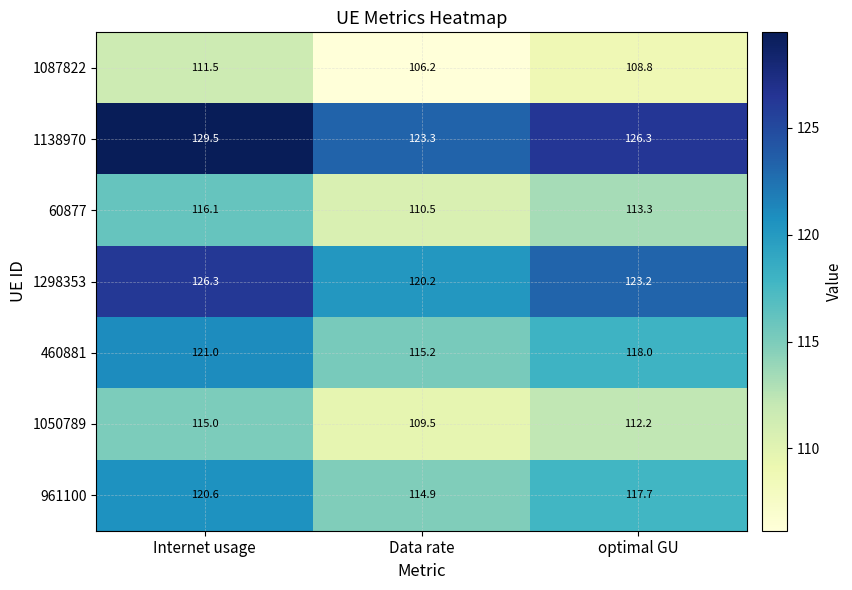

Rank the series at optimal GU from lowest to highest value.

1087822, 1050789, 60877, 961100, 460881, 1298353, 1138970